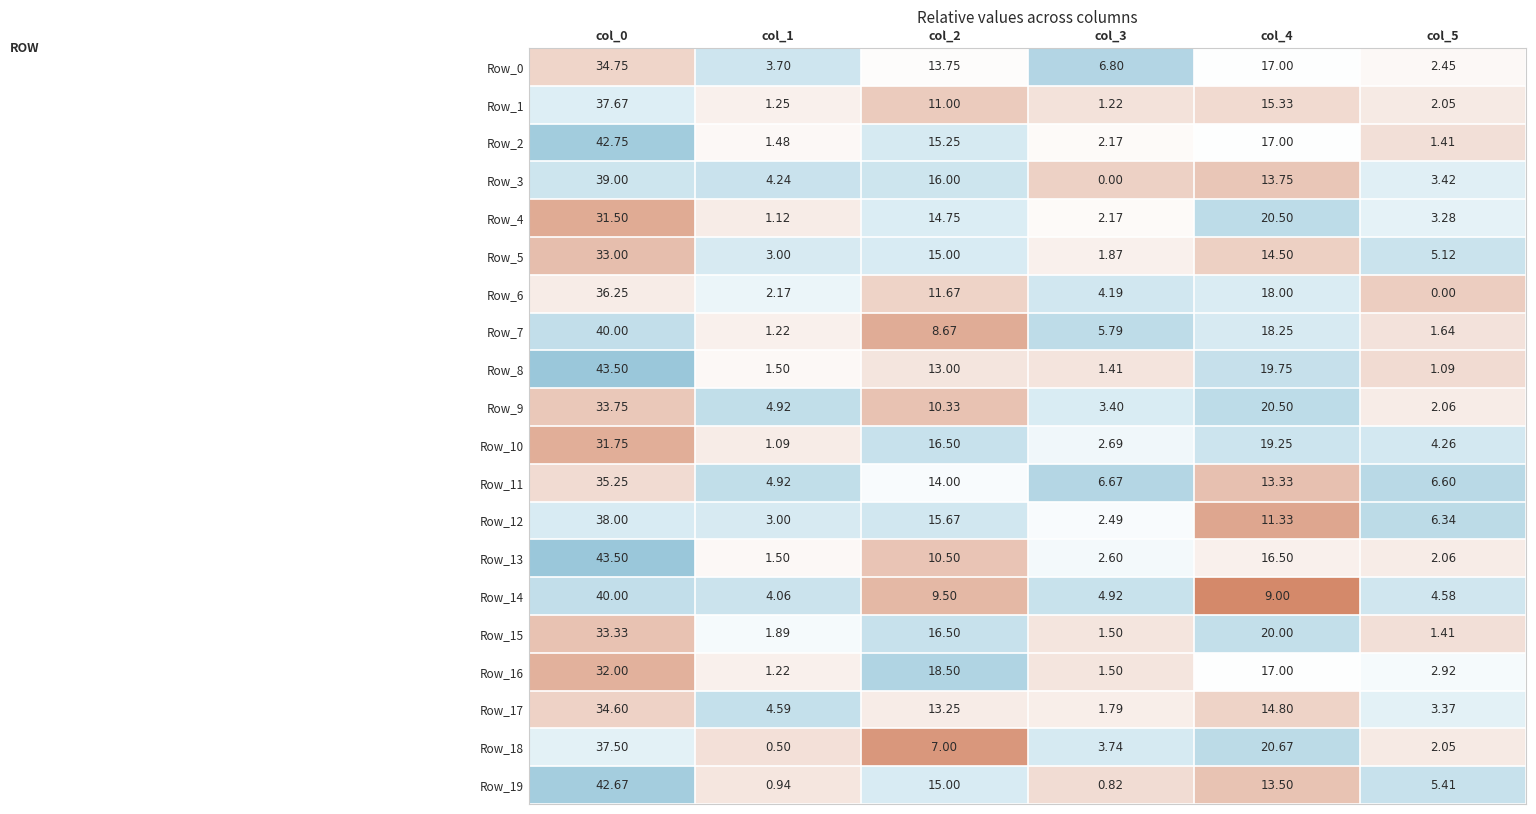

Is the value of Row_19 at col_3 greater than the value of Row_8 at col_4?

No